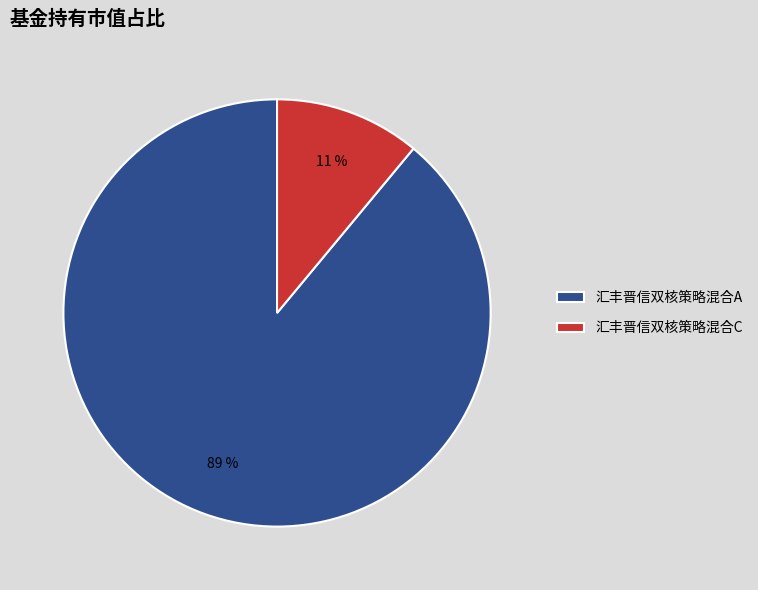

To the nearest percent, what percentage of the pie is 汇丰晋信双核策略混合C?

11%